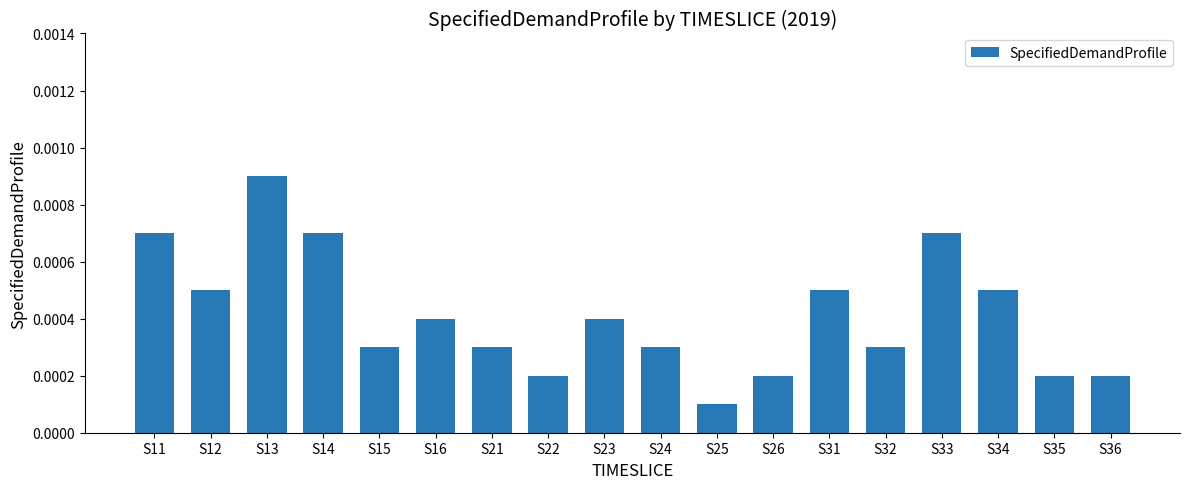

Between S13 and S35, which is larger?

S13